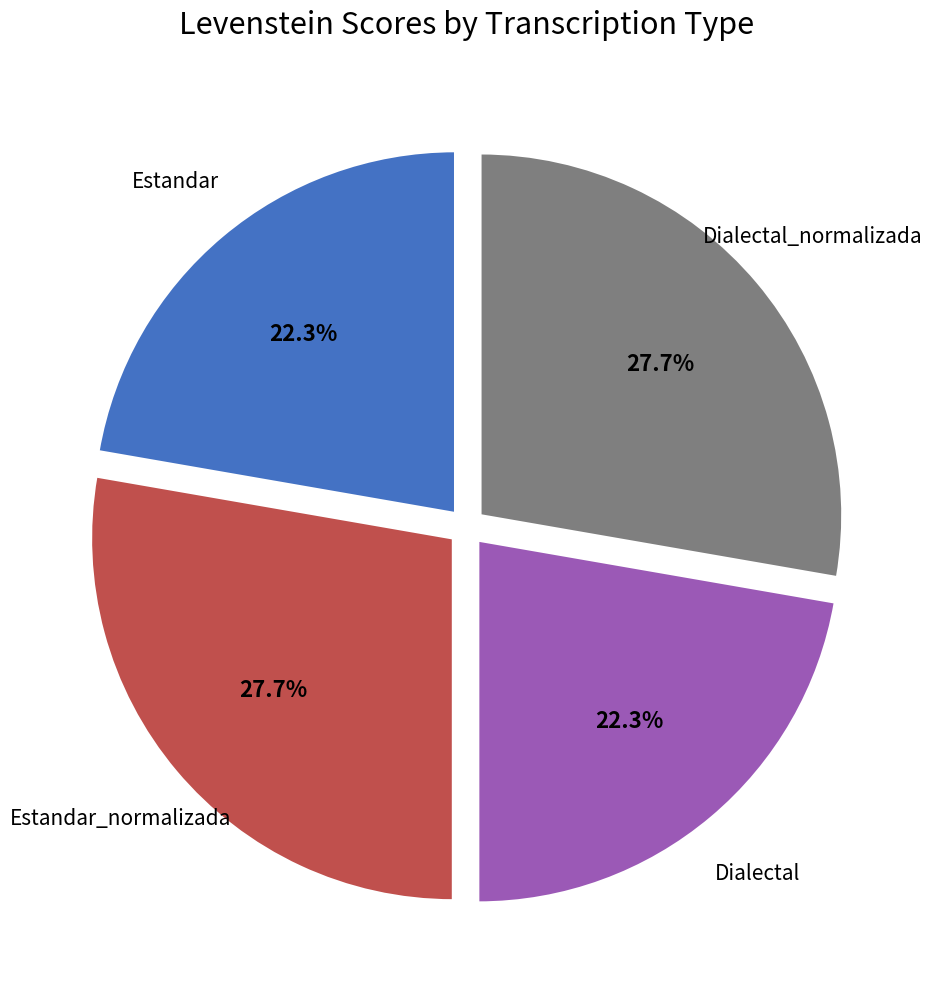

Does any single category account for the majority?

No